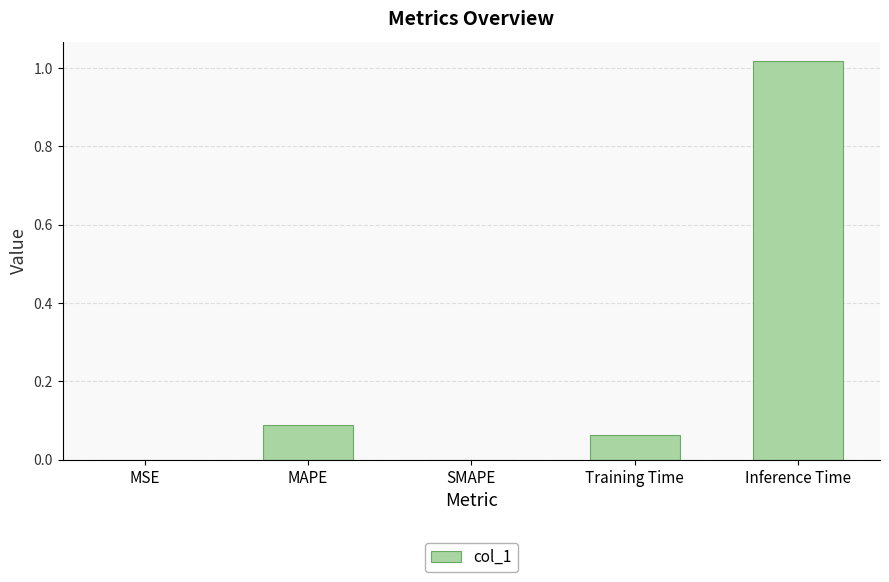

How many series are shown in this chart?

1